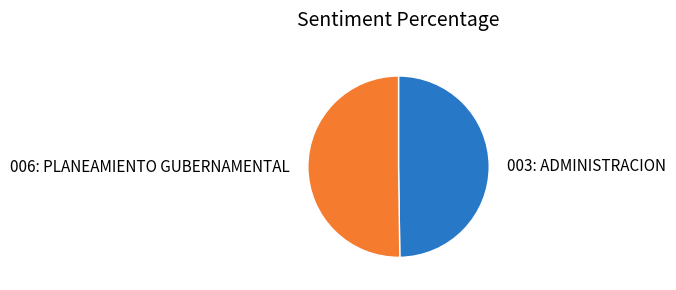

Do 003: ADMINISTRACION and 006: PLANEAMIENTO GUBERNAMENTAL together represent more than half of the pie?

Yes